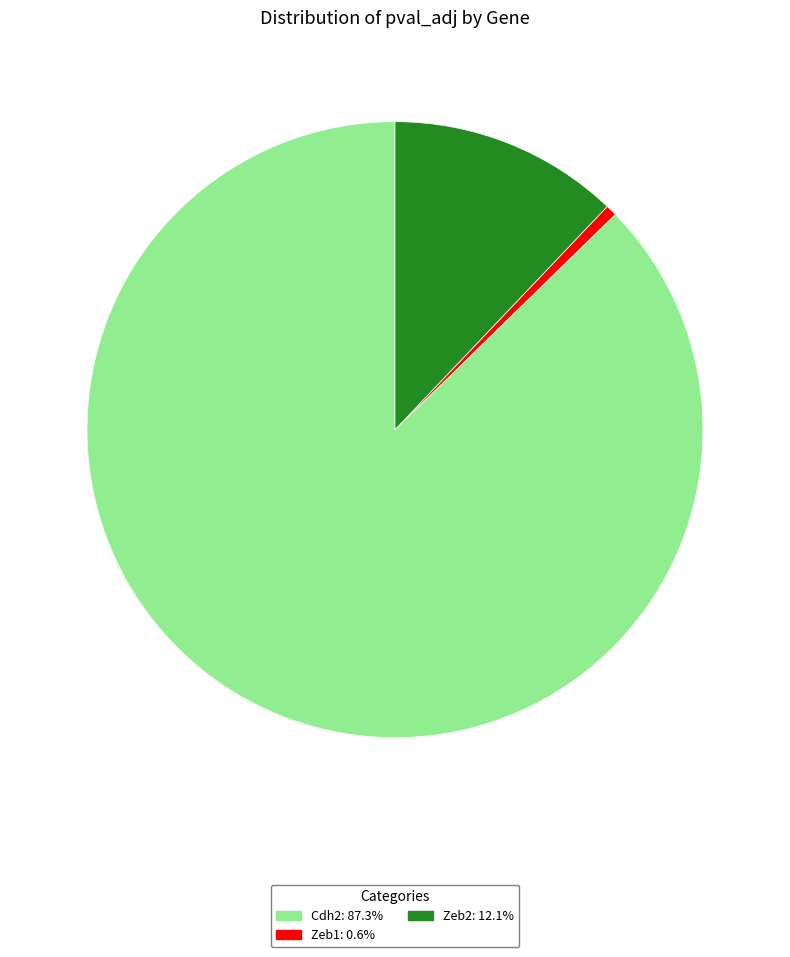

Which slice is the largest?

Cdh2